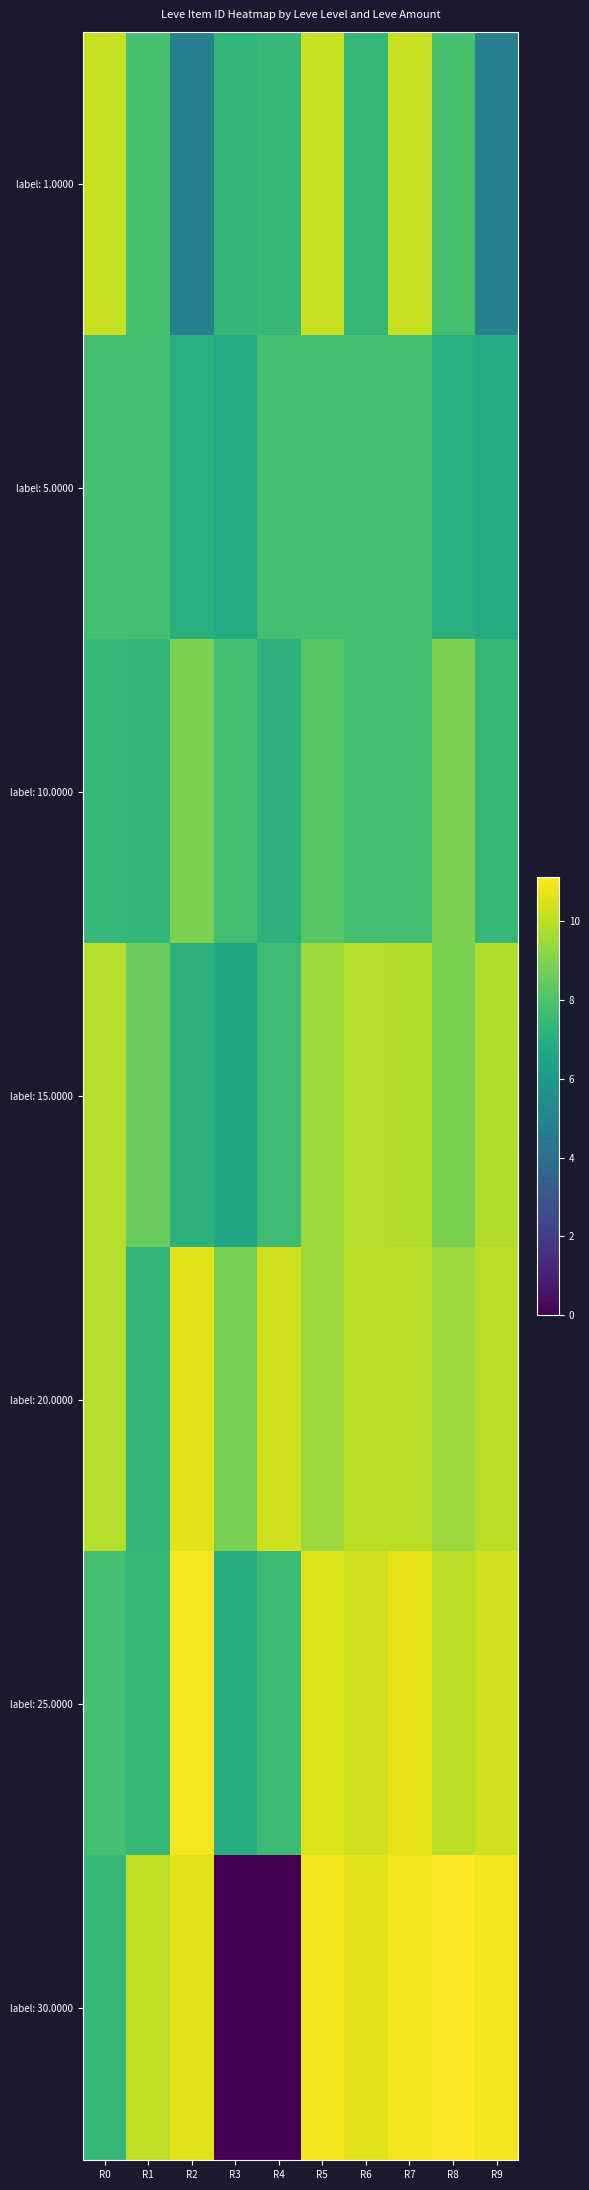

Between R7 and R0, which is larger?

R7